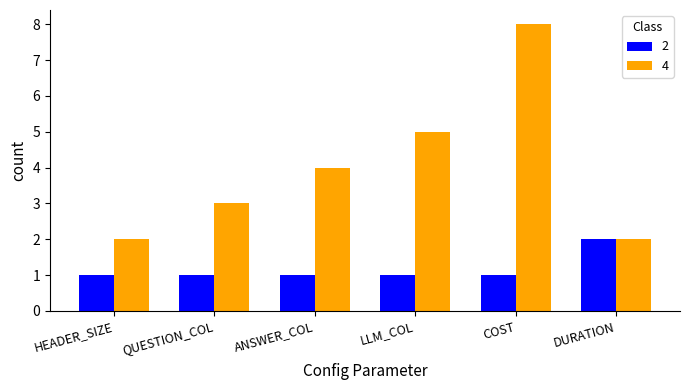

How many 4 values are between 2 and 5?

5